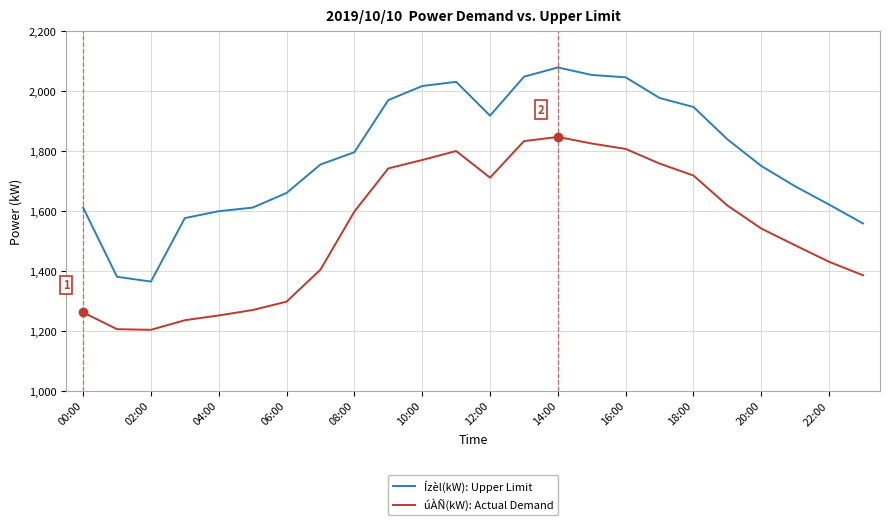

Rank the series by their maximum value, from highest to lowest.

Ízèl(kW): Upper Limit, úÀÑ(kW): Actual Demand